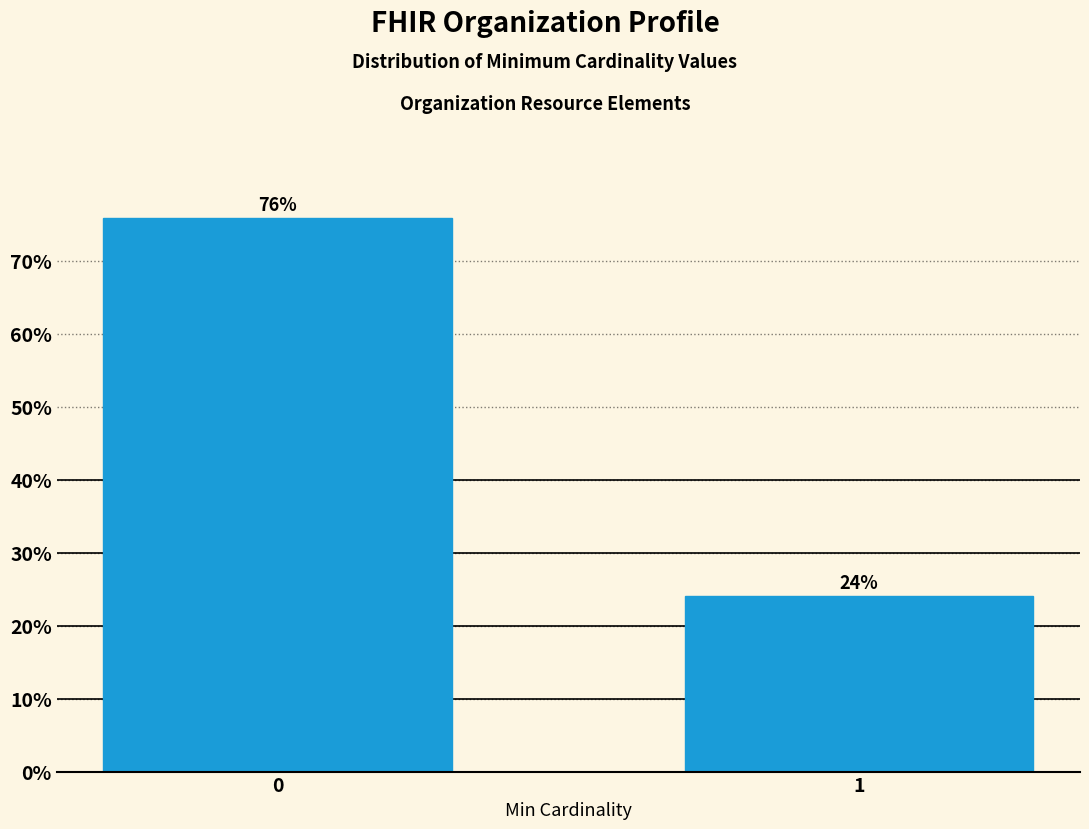

List the labels in order of value, smallest first.

1, 0